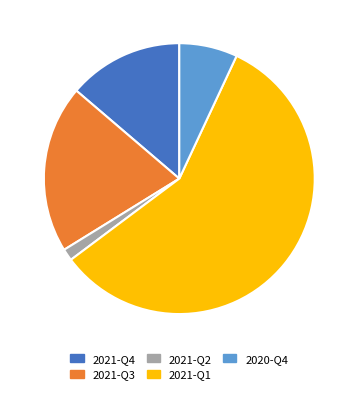

Rank the categories by value from lowest to highest.

2021-Q2, 2020-Q4, 2021-Q4, 2021-Q3, 2021-Q1